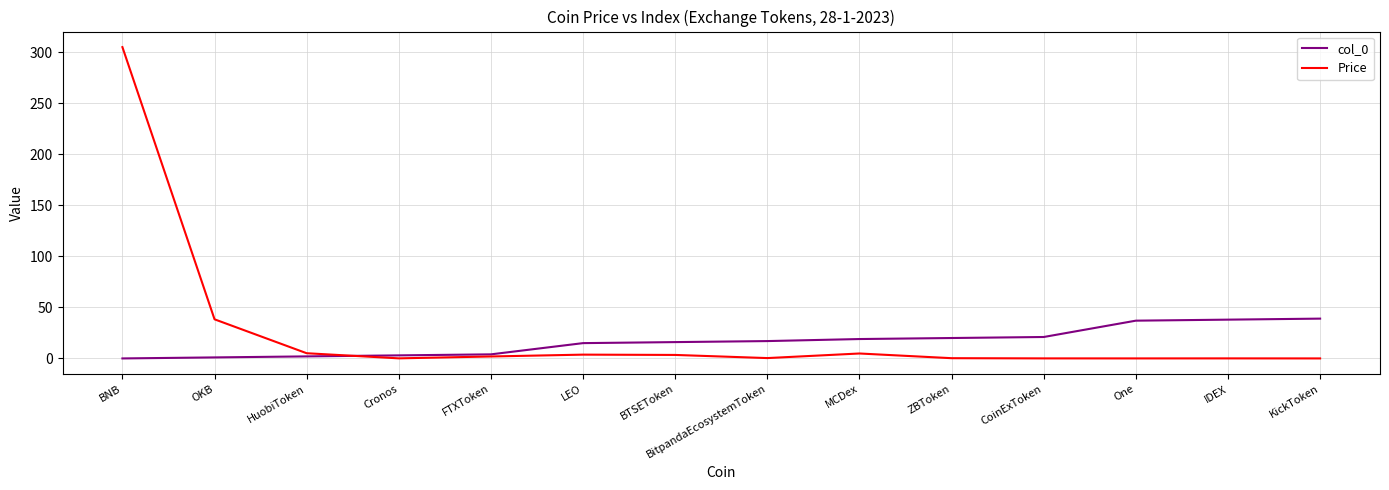

Which series has the largest range (max minus min)?

Price